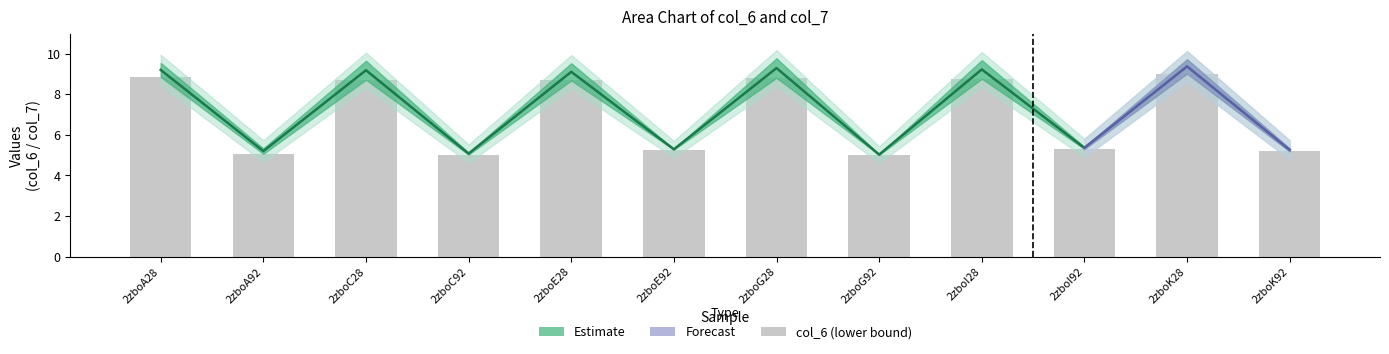

Is it true that col_7 equals 3.5 at 2zboK92?

False